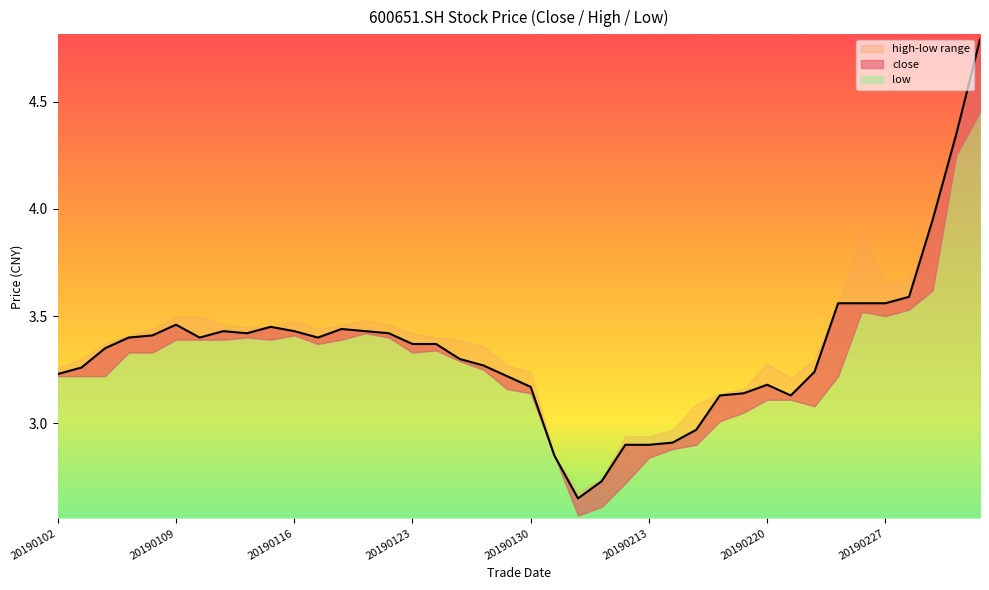

Does the chart have visible grid lines?

No